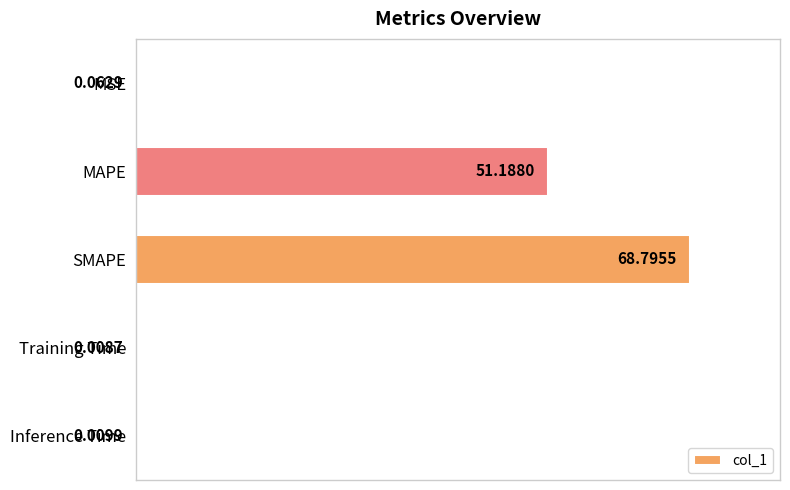

What is the sum of the values at Inference Time and SMAPE?

68.8